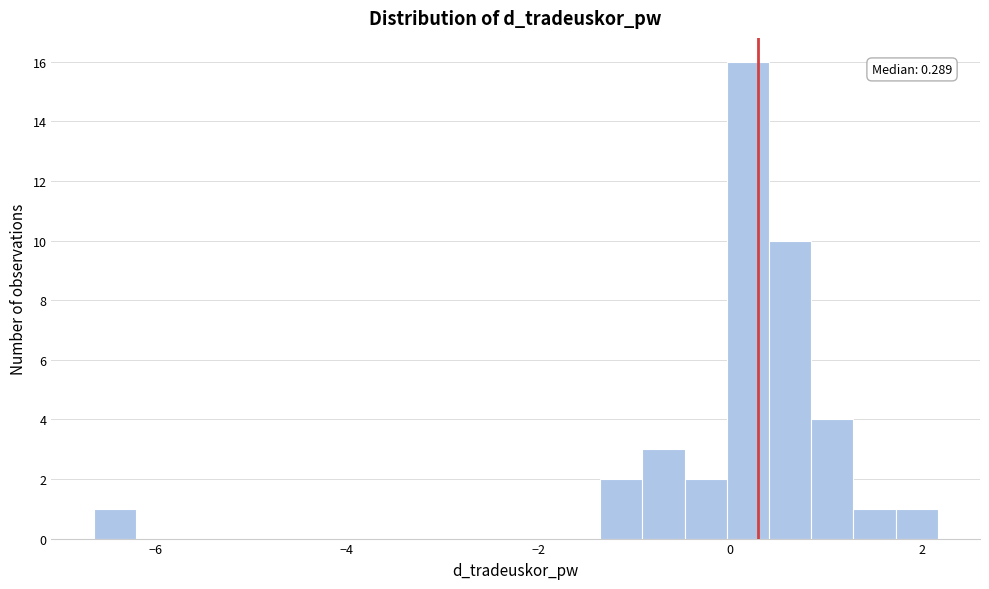

Around what value on the x-axis is the tallest bar? Give the approximate position of its centre, as read against the axis.

0.2